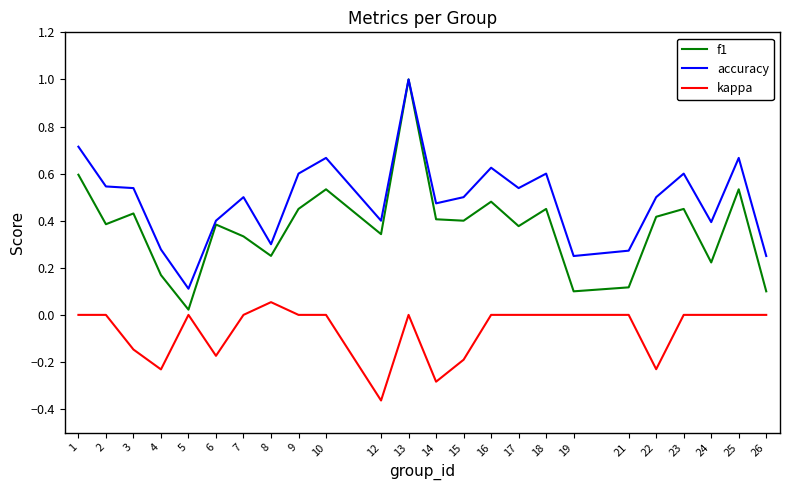

Is the value of accuracy at 25 greater than the value of f1 at 25?

Yes